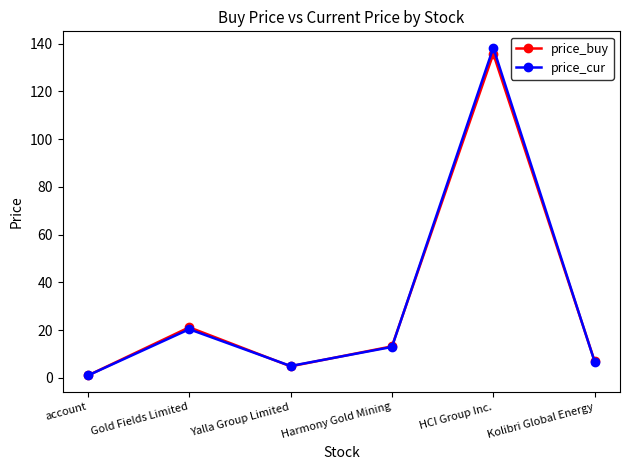

What is the difference between the price_buy values at Yalla Group Limited and Kolibri Global Energy?

2.1